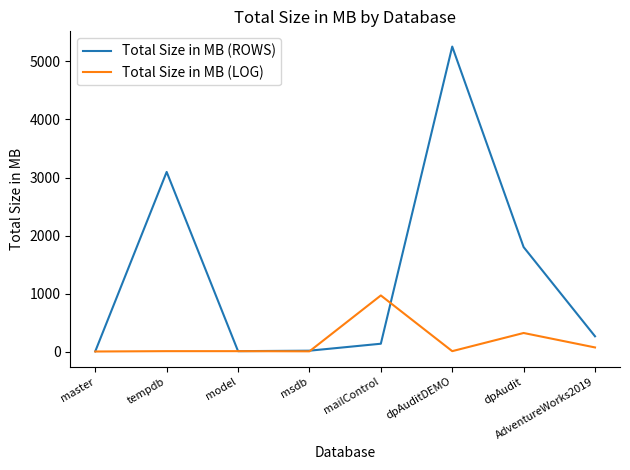

Where is Total Size in MB (LOG) nearest to the value 485?

dpAudit